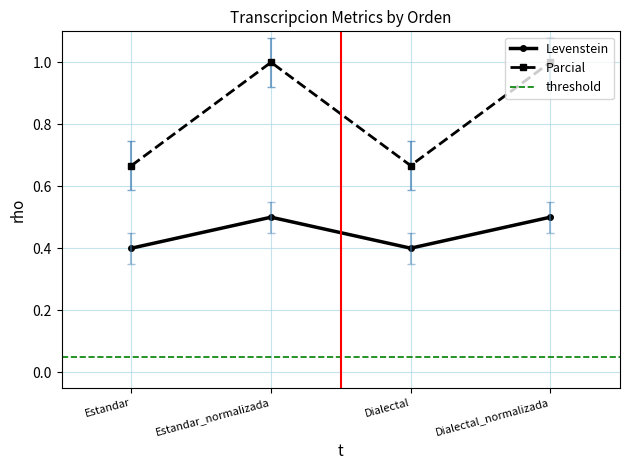

Where is the first local maximum for Levenstein?

Estandar_normalizada